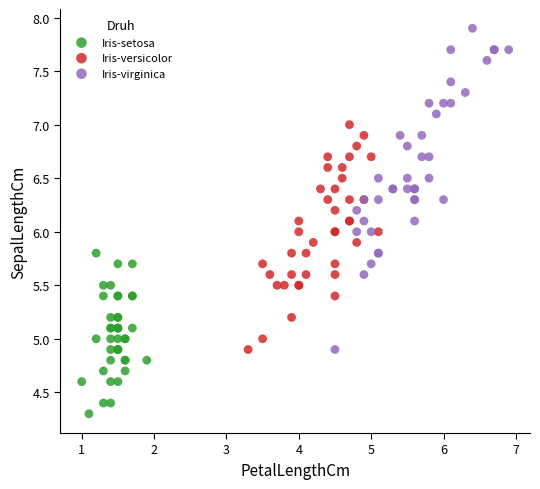

Which series reaches the maximum Y coordinate?

Iris-virginica